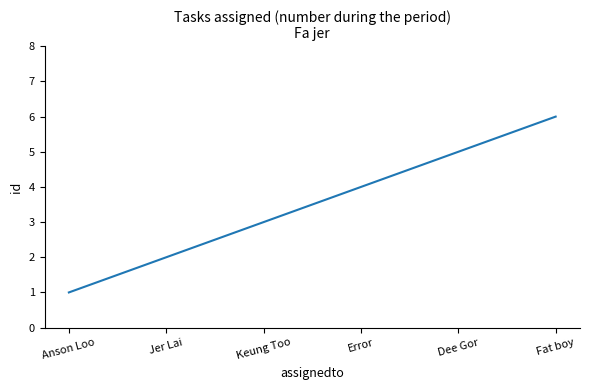

At which label is the value closest to 3?

Keung Too